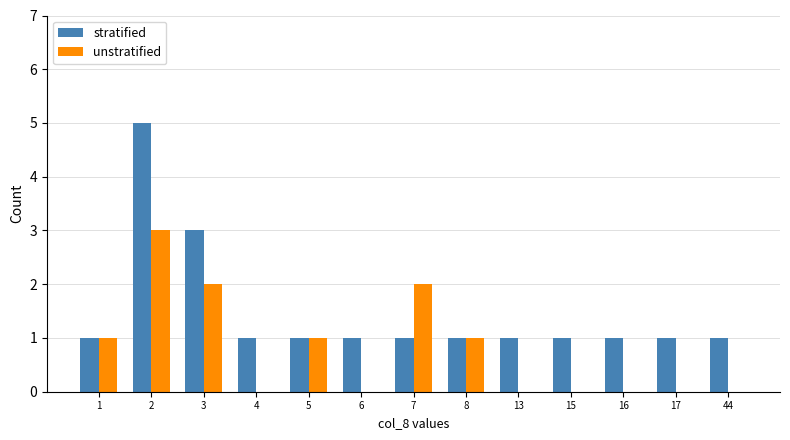

Are the bars horizontal?

No